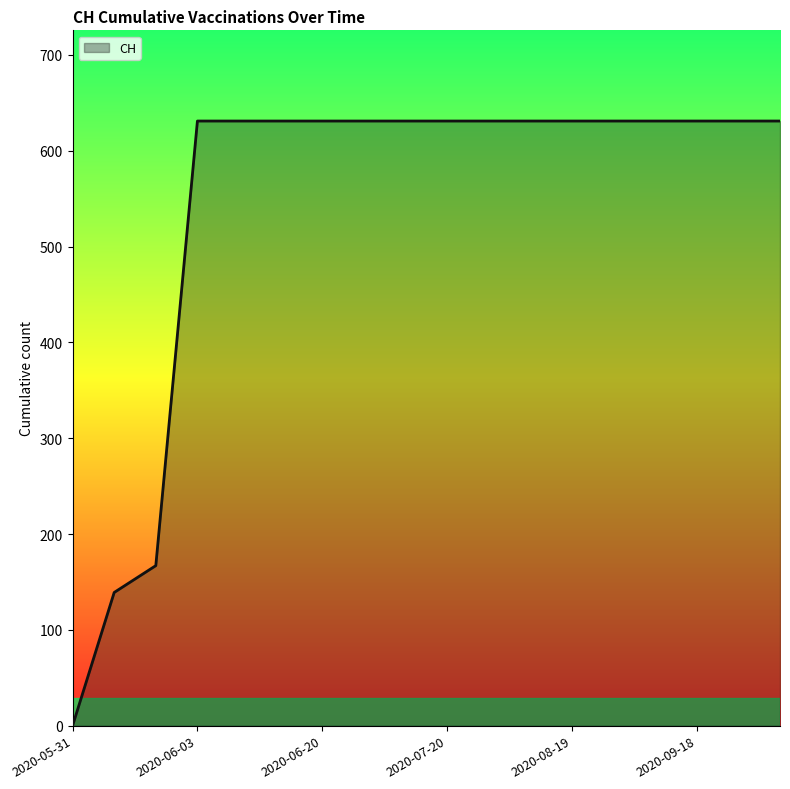

What is the difference between the maximum and minimum values?

631